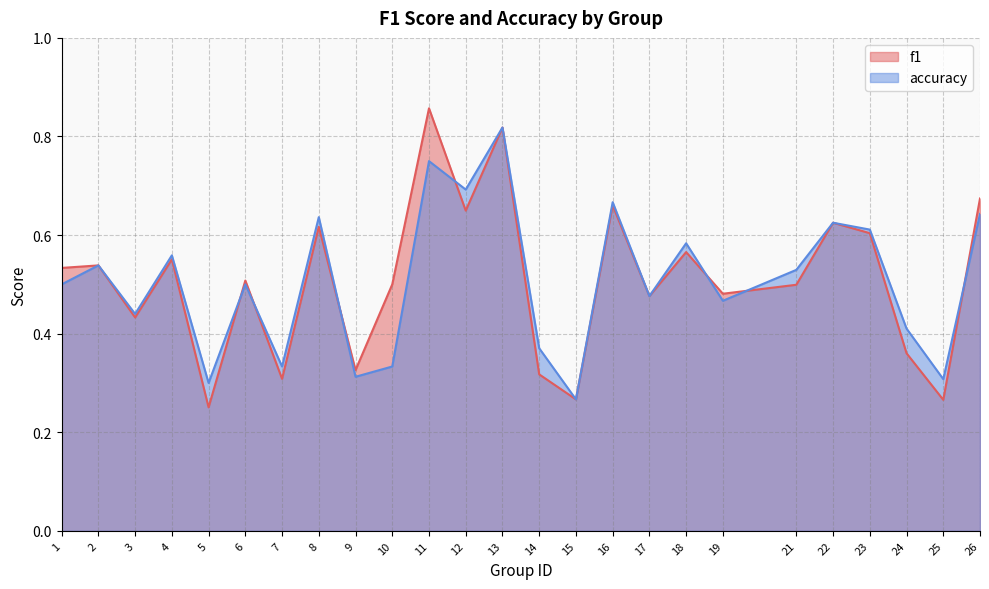

After their last crossing, which series has the higher values: accuracy or f1?

f1